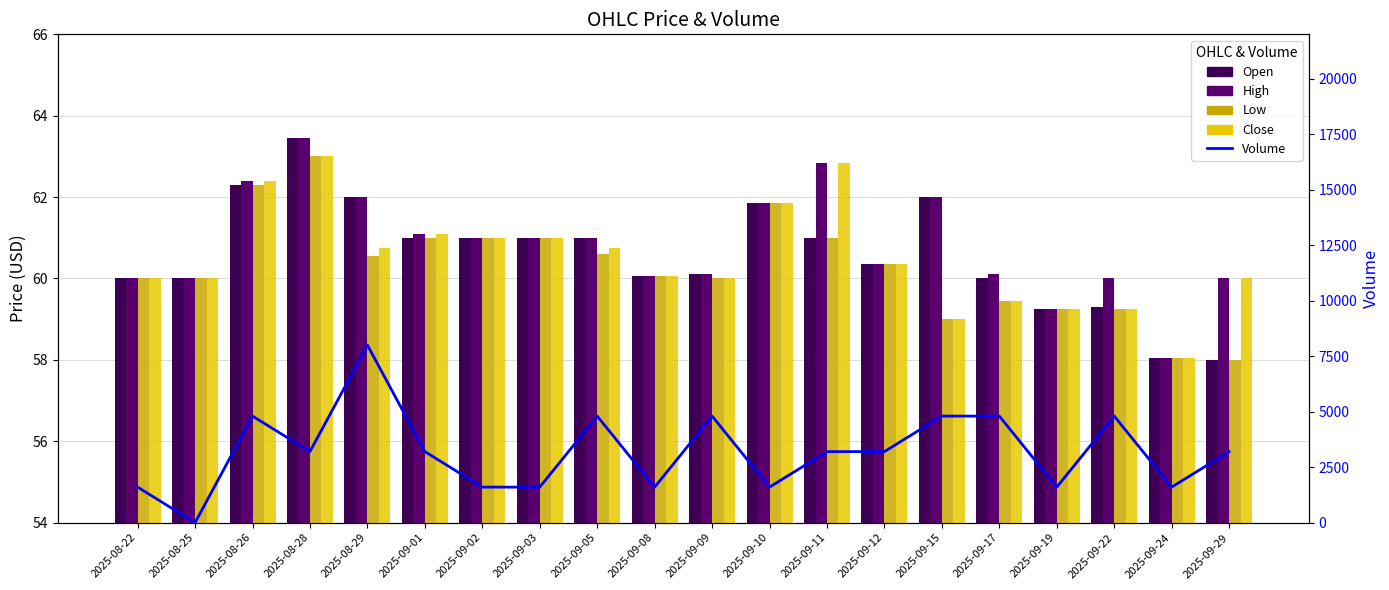

True or false: High has a value of 95.9 at 2025-08-29.

False